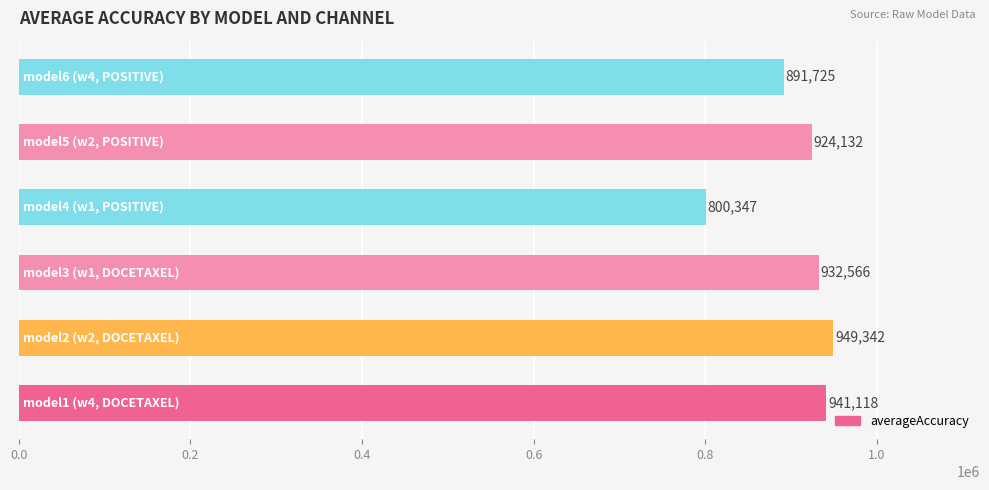

How many values are below 932566?

3